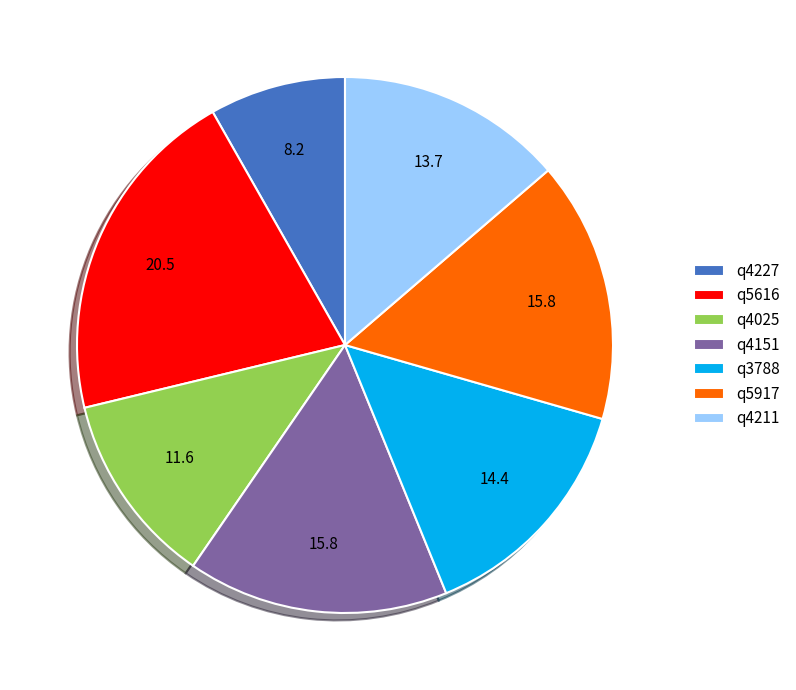

True or false: q4025 accounts for 12% of the total.

True